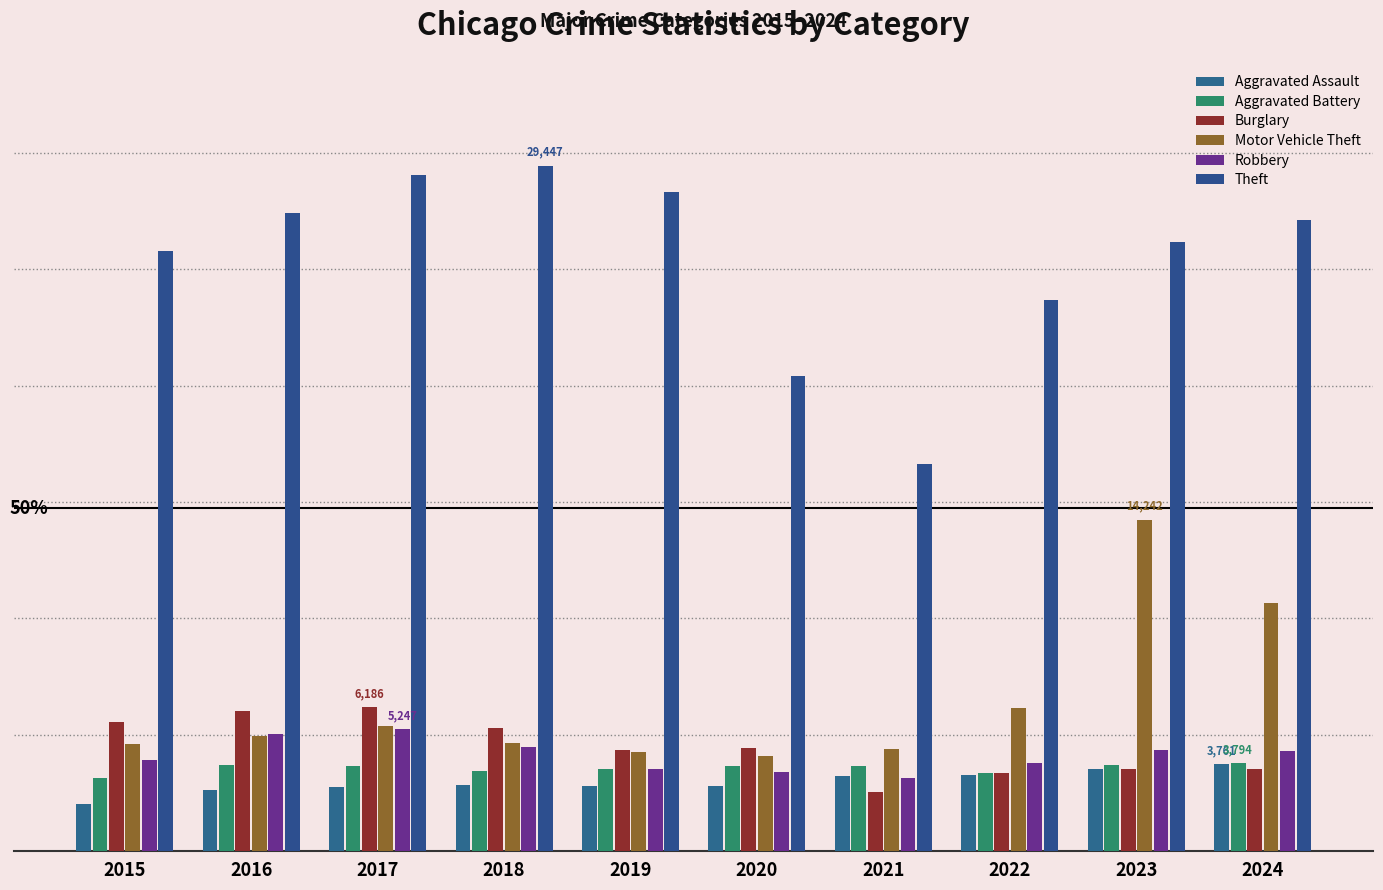

What is the minimum value for Motor Vehicle Theft?

4108